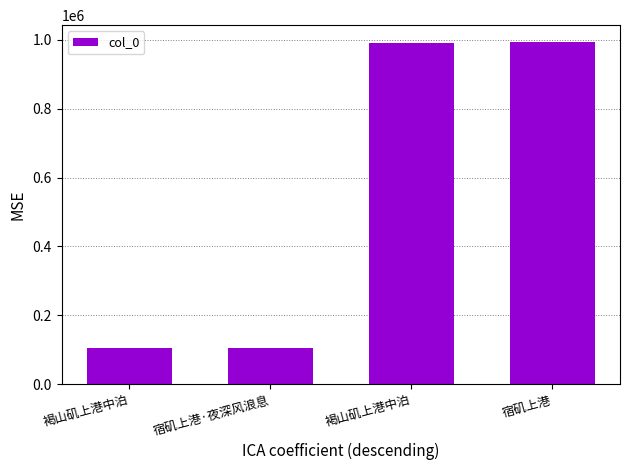

Count the number of data series in this chart.

1